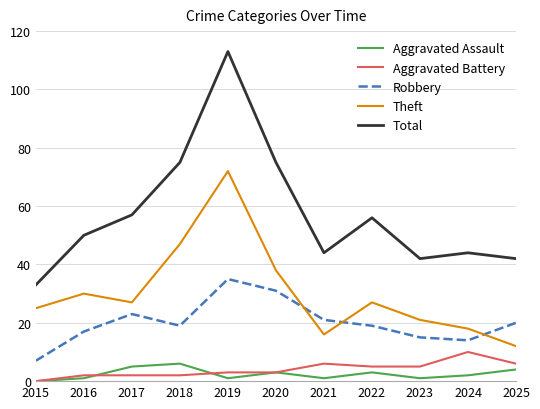

Which series ends up on top after the final intersection of Robbery and Theft?

Robbery